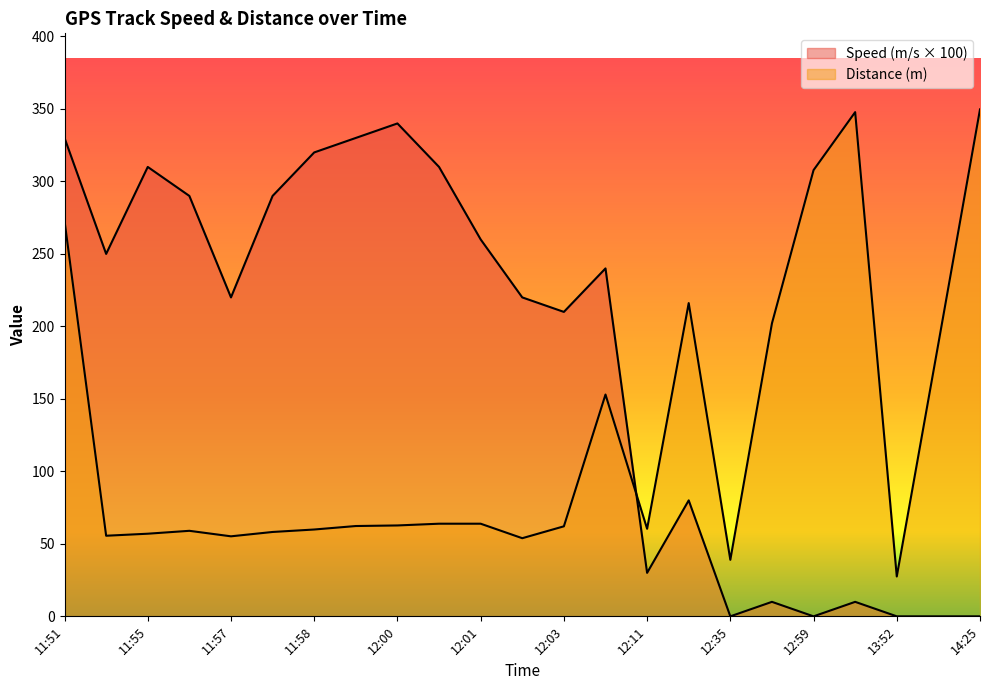

How many series are shown in this chart?

2